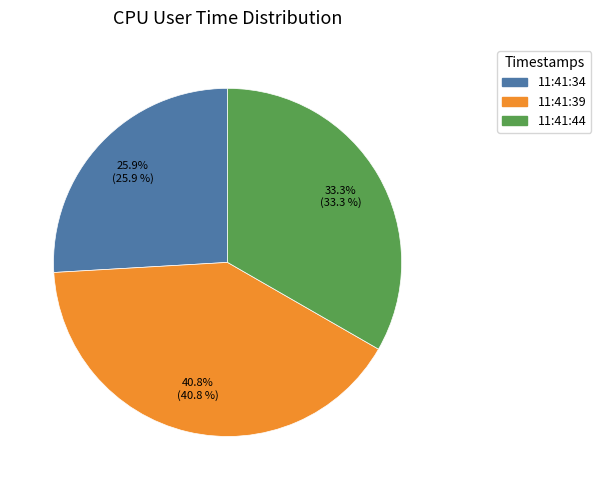

Does any single category account for the majority?

No